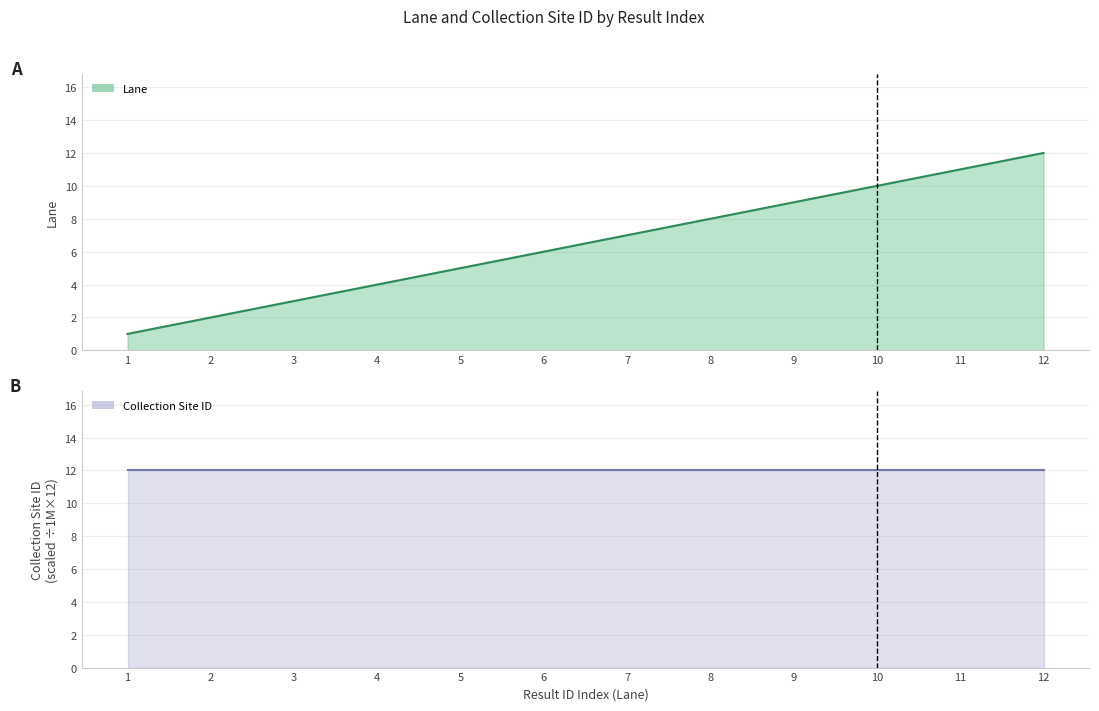

Does the chart have visible grid lines?

Yes